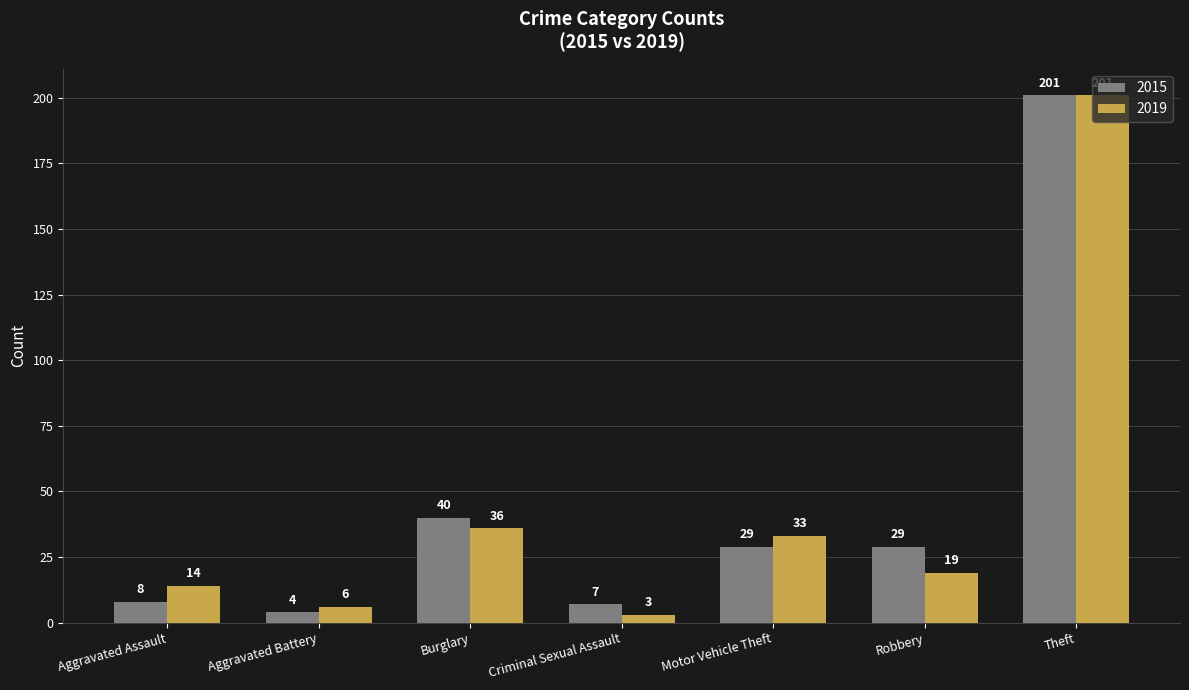

Between Aggravated Battery and Motor Vehicle Theft, which series saw the biggest shift?

2019